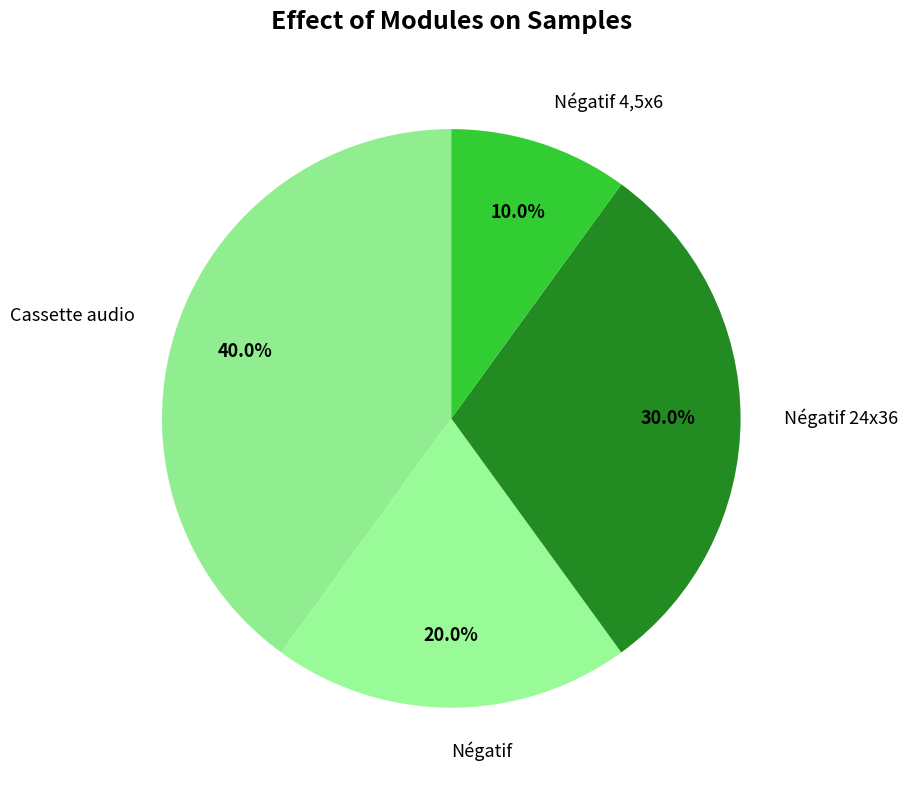

How much of the chart is everything except Cassette audio?

60.0%